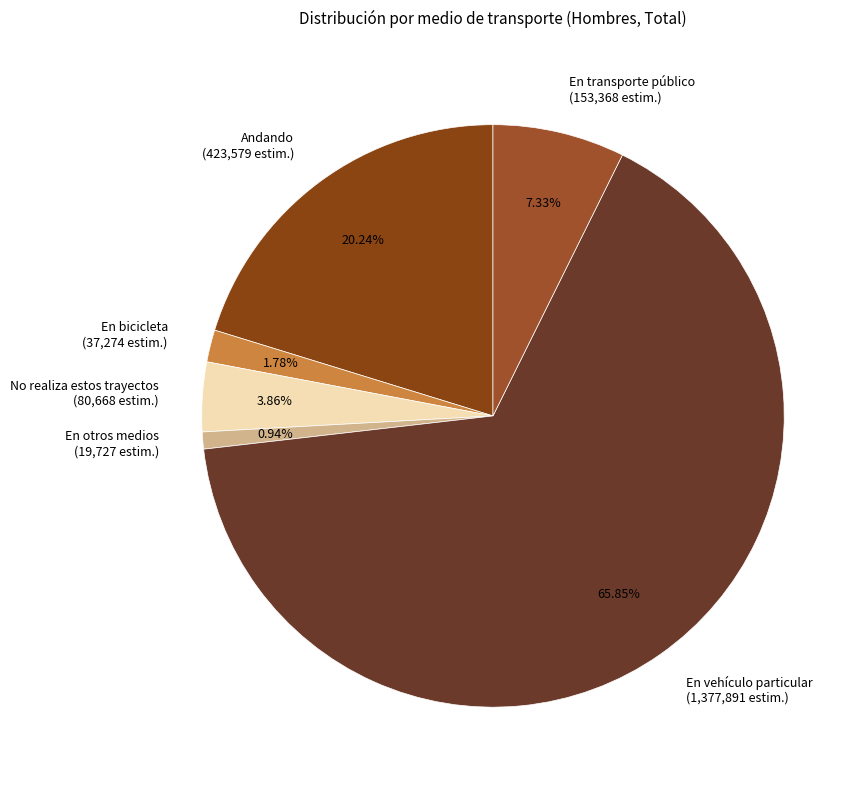

True or false: No realiza estos trayectos accounts for 4% of the total.

True